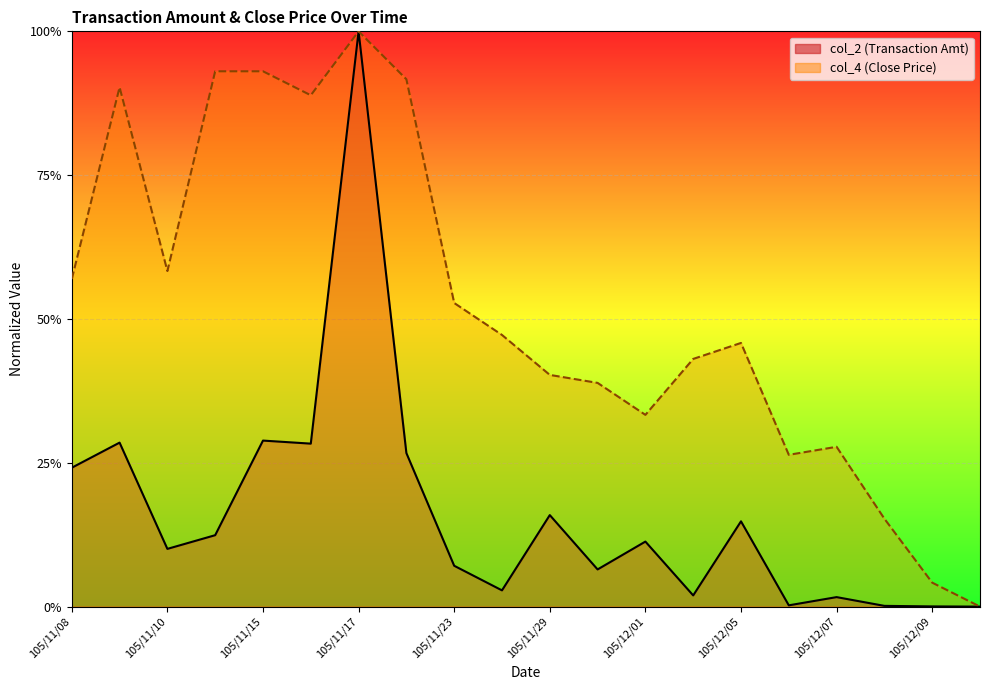

Which series has the largest total across all categories?

col_4